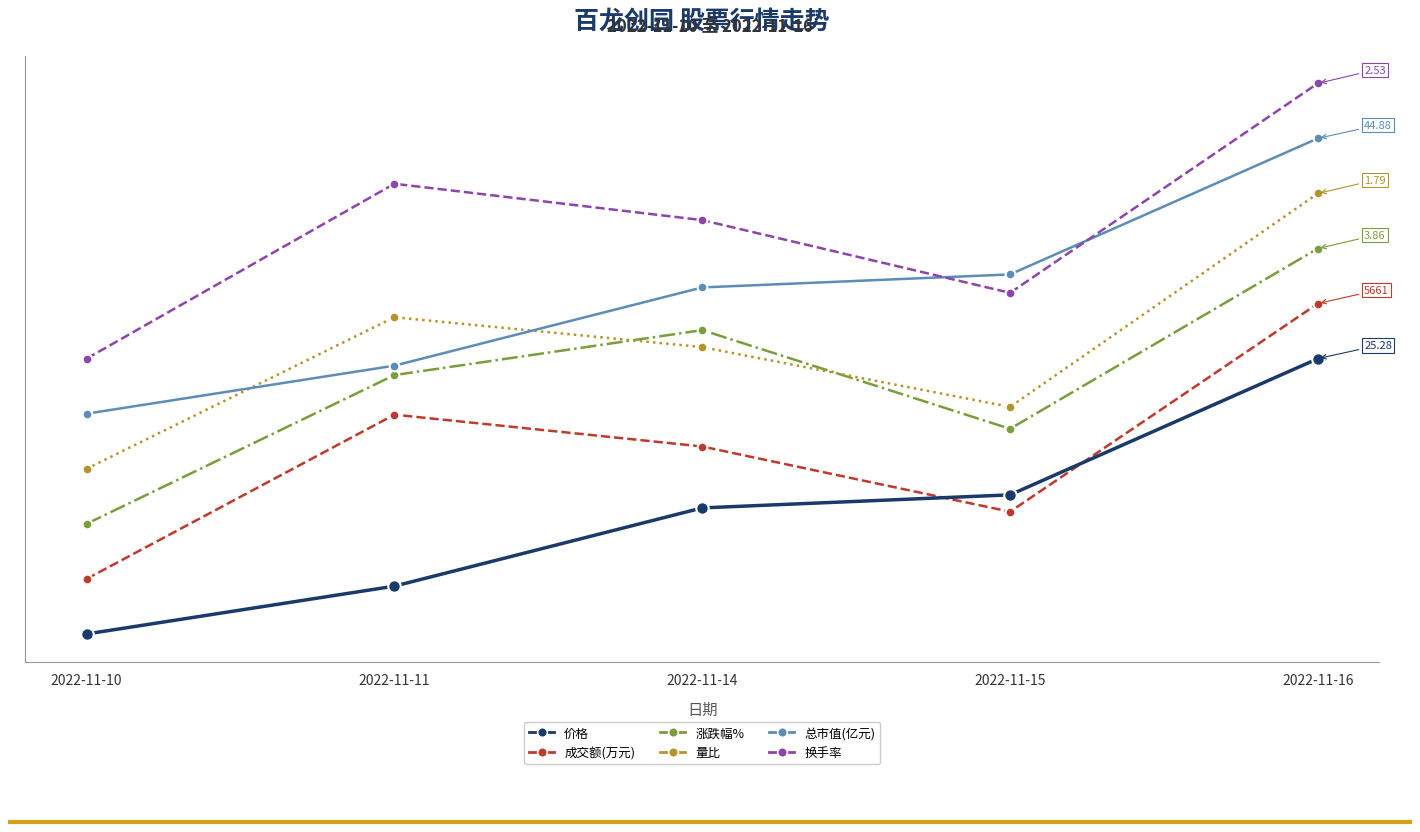

What is the difference between the second highest and minimum values in the 换手率 series?

2.5